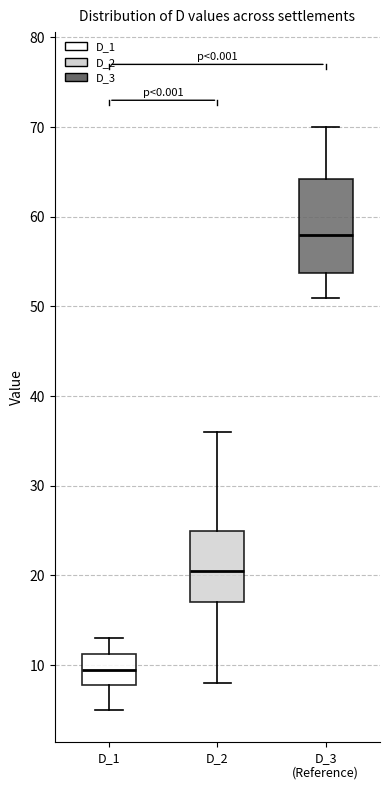

Where does the lower whisker of the box for D_2 end on the y-axis? The values are not printed on the chart, so give them approximately, as read against the axis.

8